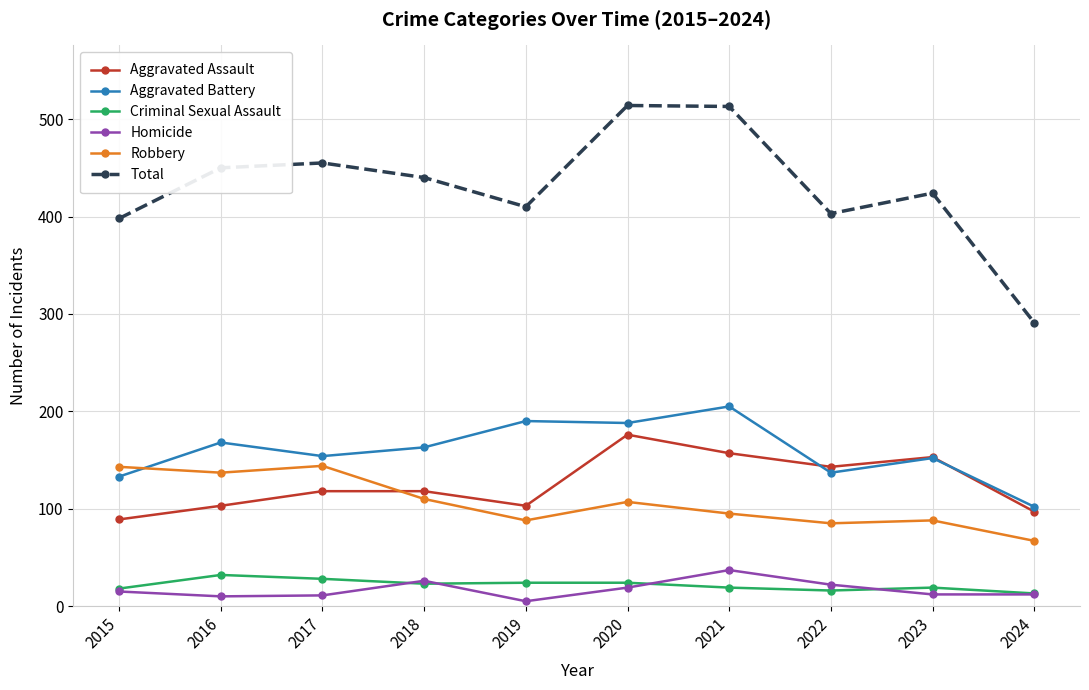

True or false: Total has a value of 513 at 2021.

True